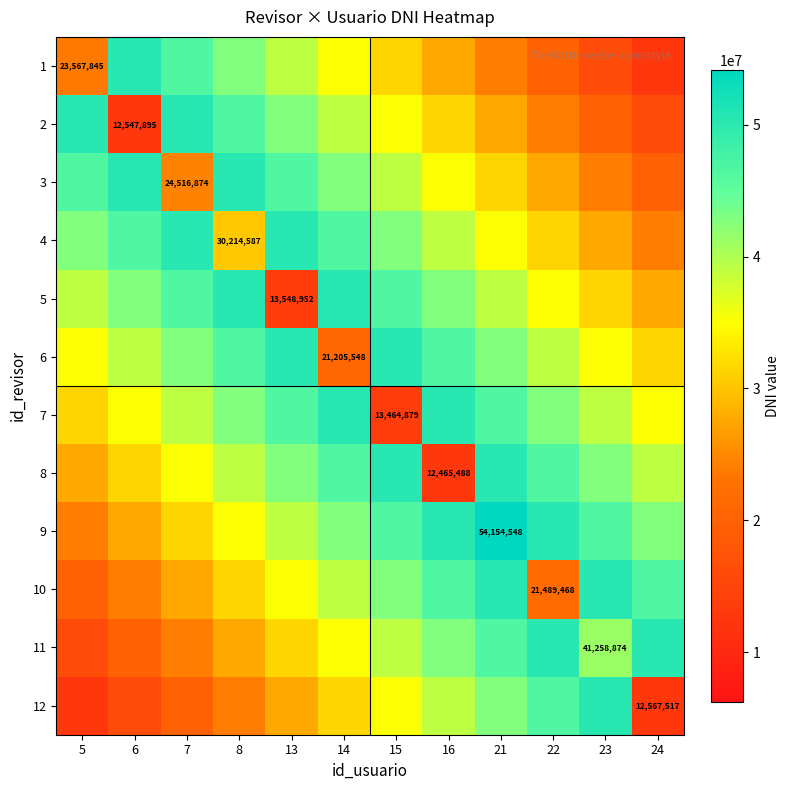

What is the maximum value shown in the chart?

54154548.0